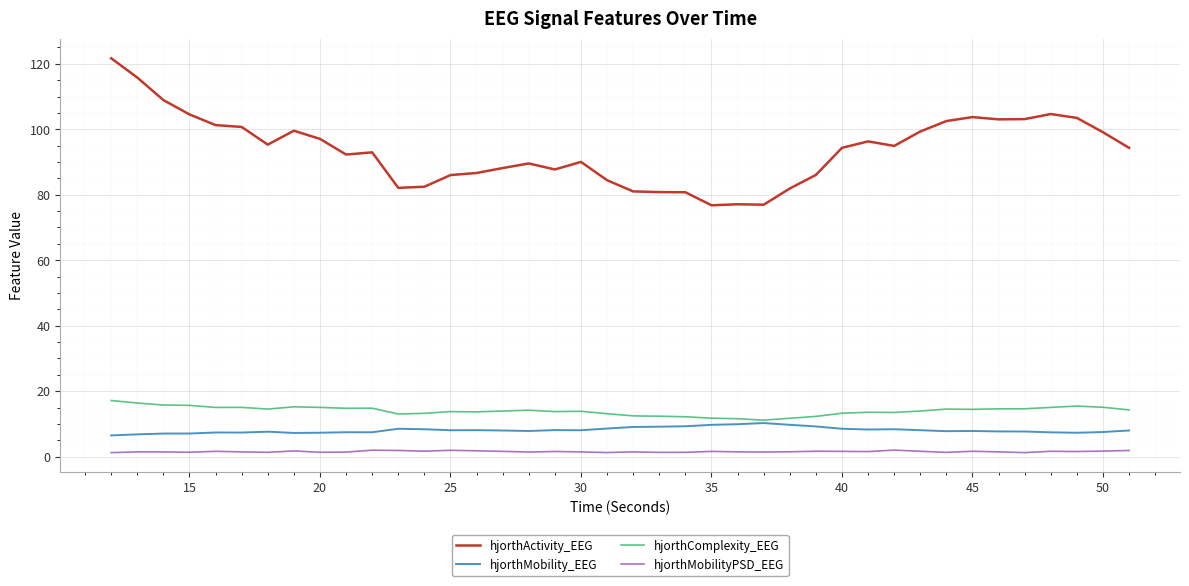

Which series has the largest range (max minus min)?

hjorthActivity_EEG